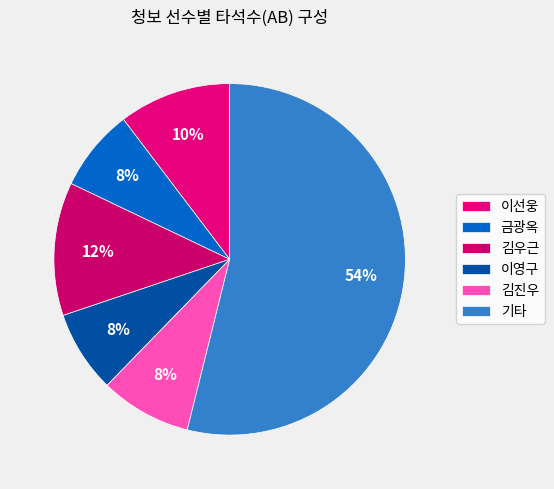

How many segments does this pie chart have?

6